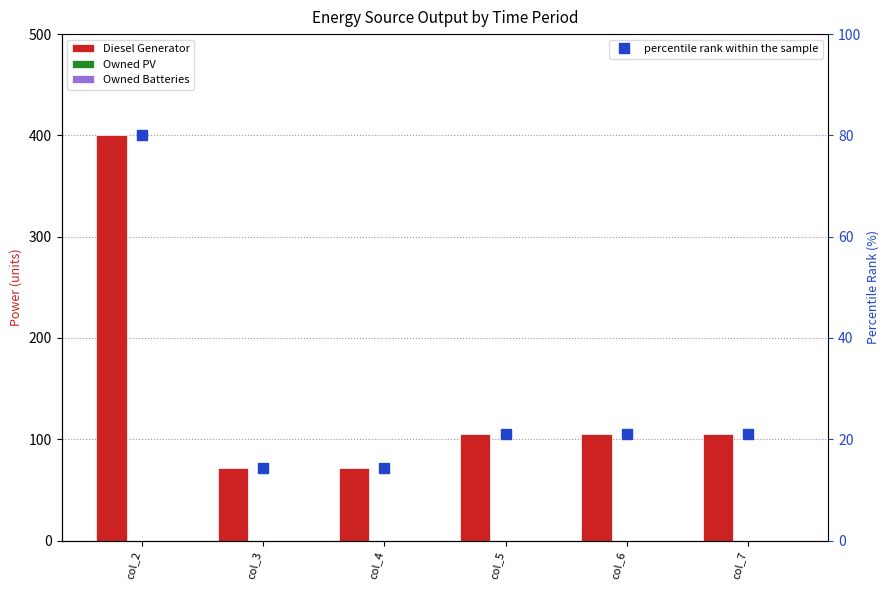

Between col_4 and col_6, which is larger?

col_6